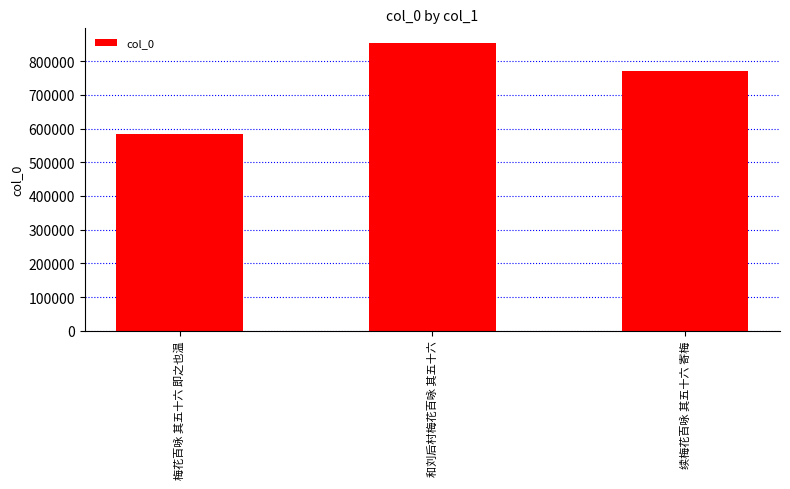

What is the average value?

736218